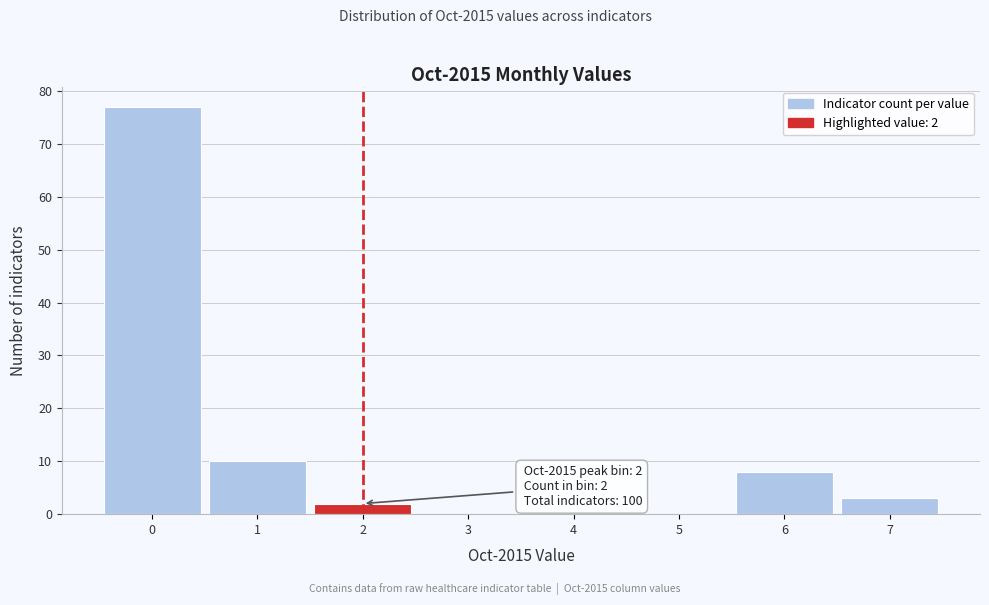

Which range on the x-axis has the tallest bar?

-0.5 to 0.5